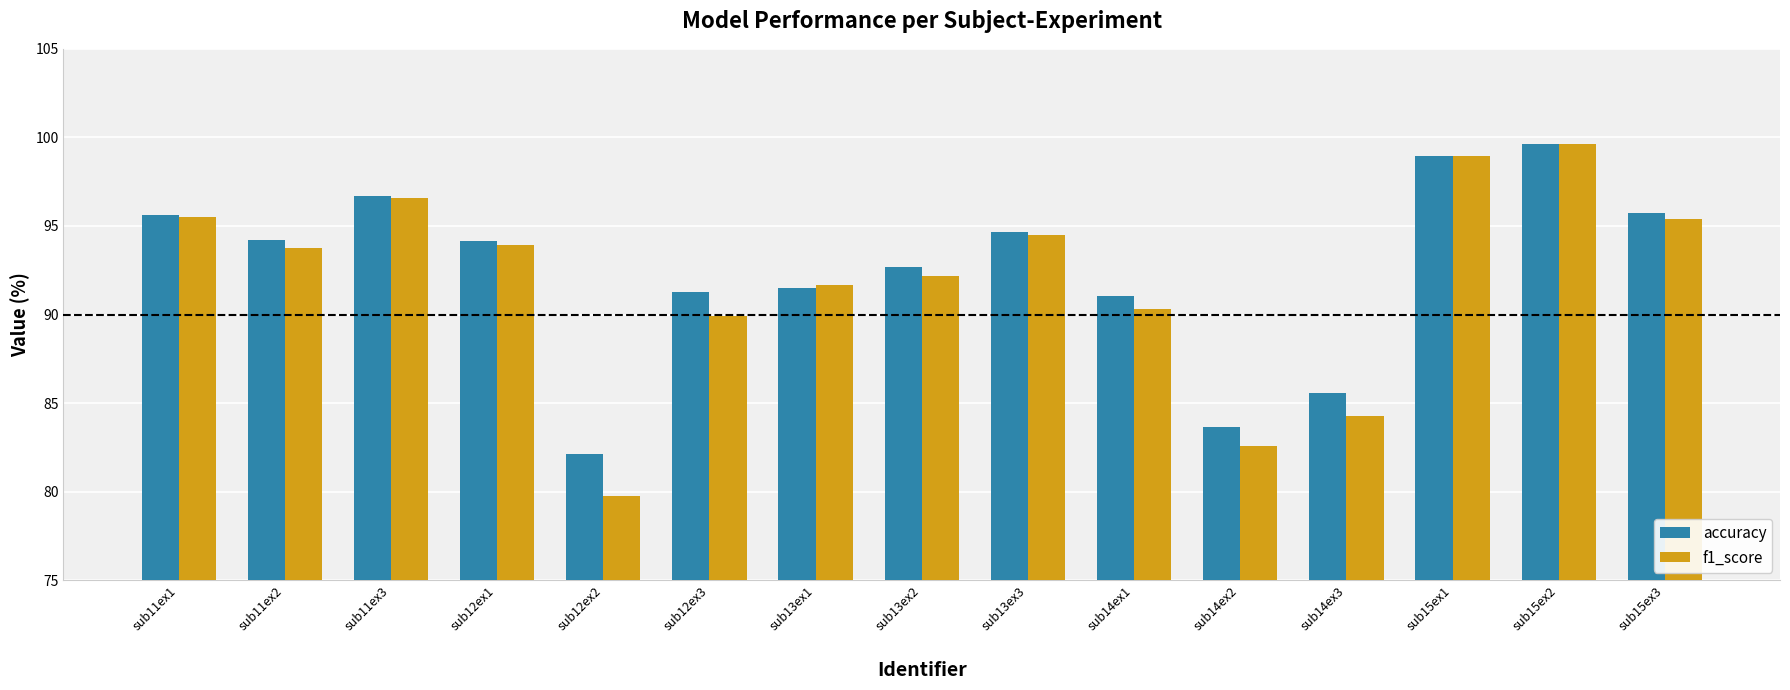

How many distinct data groups are displayed?

2